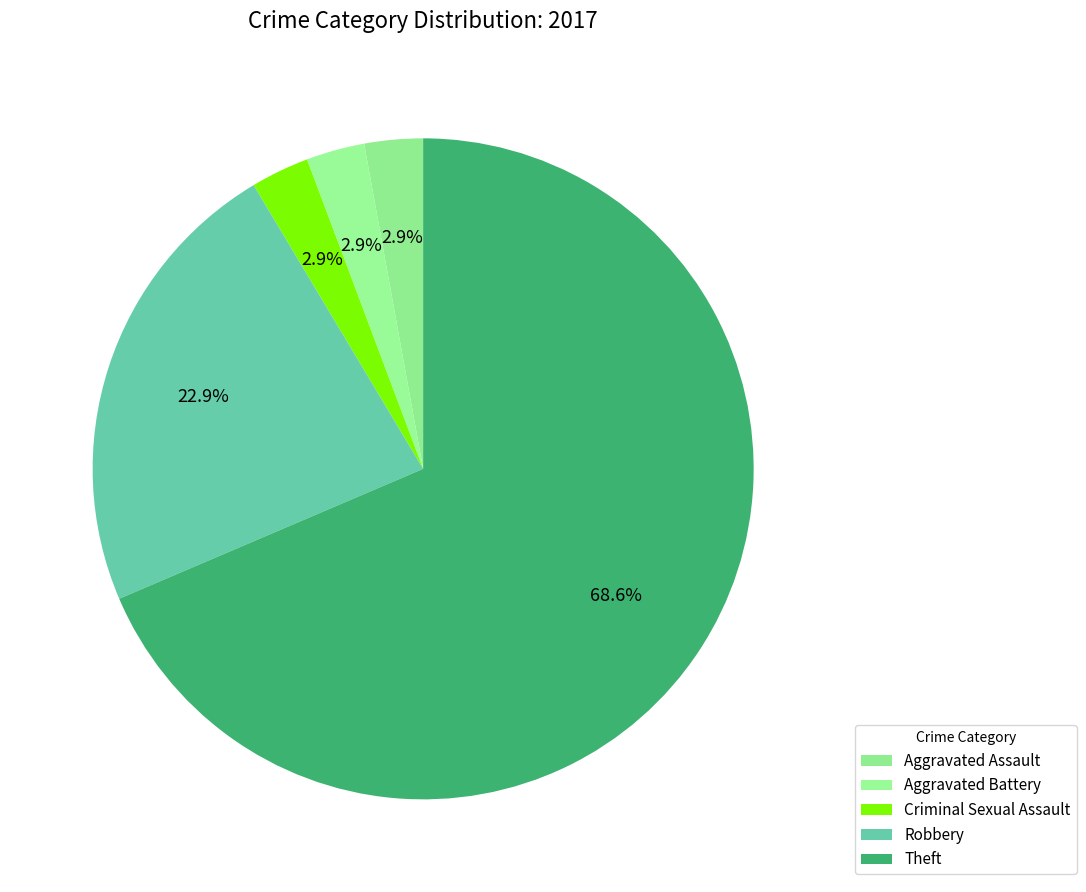

Is there a majority slice in this chart?

Yes